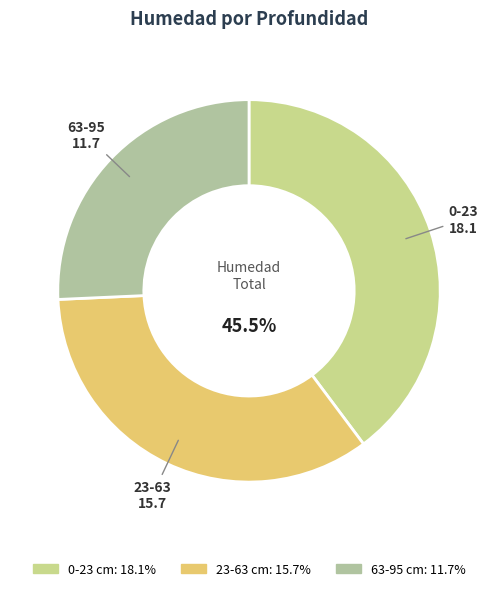

Which slice is the largest?

0-23